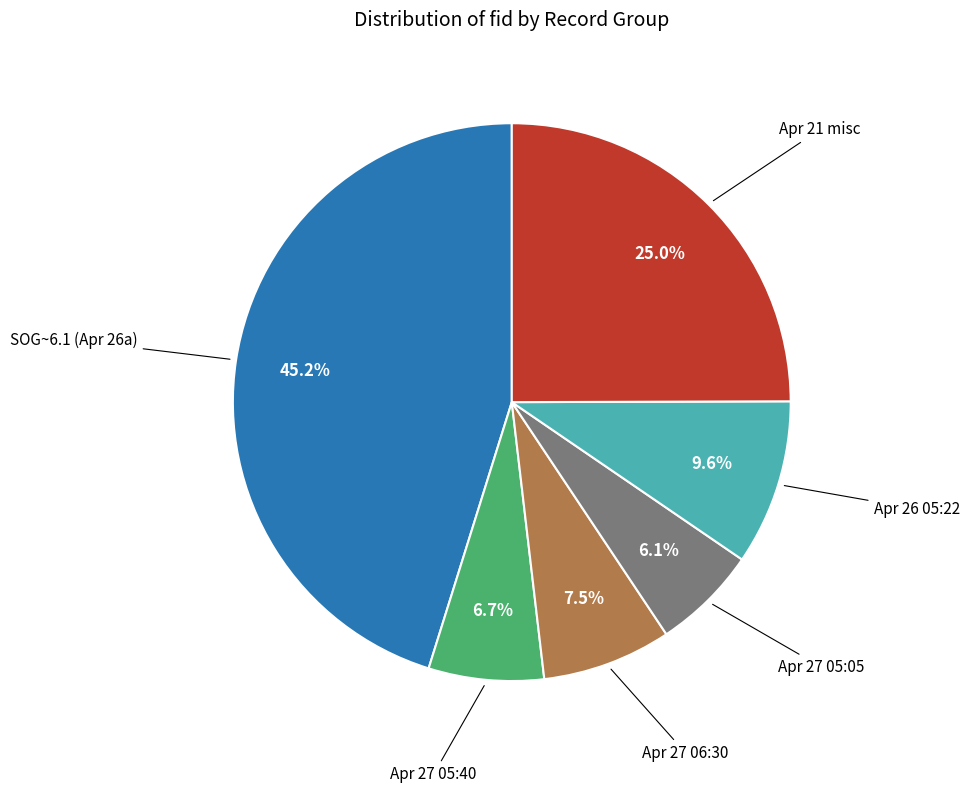

Does any single category account for the majority?

No